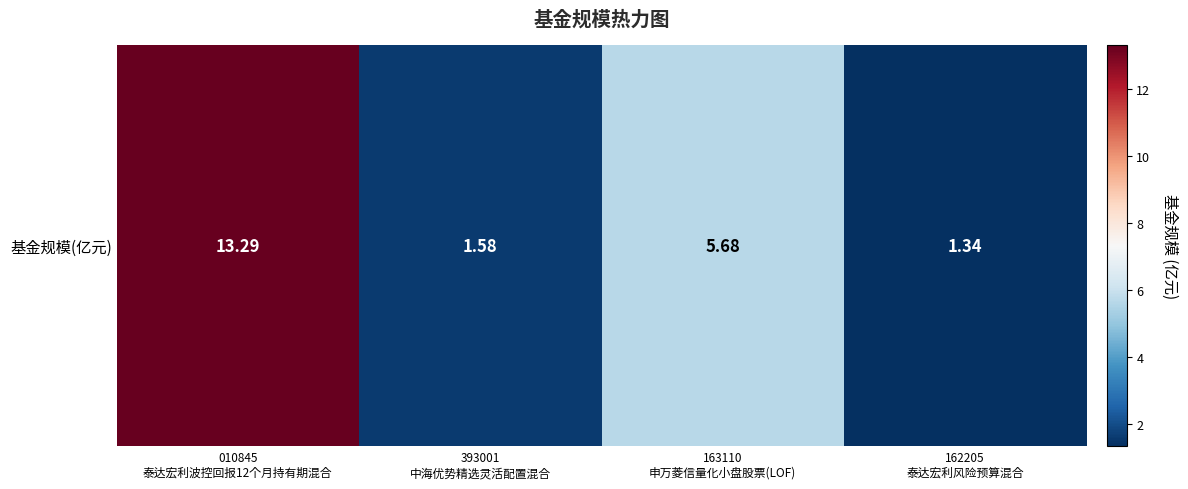

The chart shows a value of 5.7 at 163110
申万菱信量化小盘股票(LOF). True or false?

True